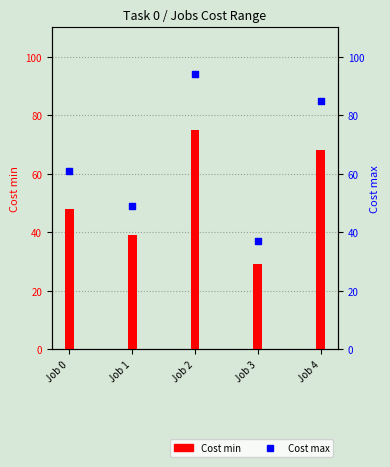

Is the value of Cost max at Job 3 greater than the value of Cost min at Job 0?

No